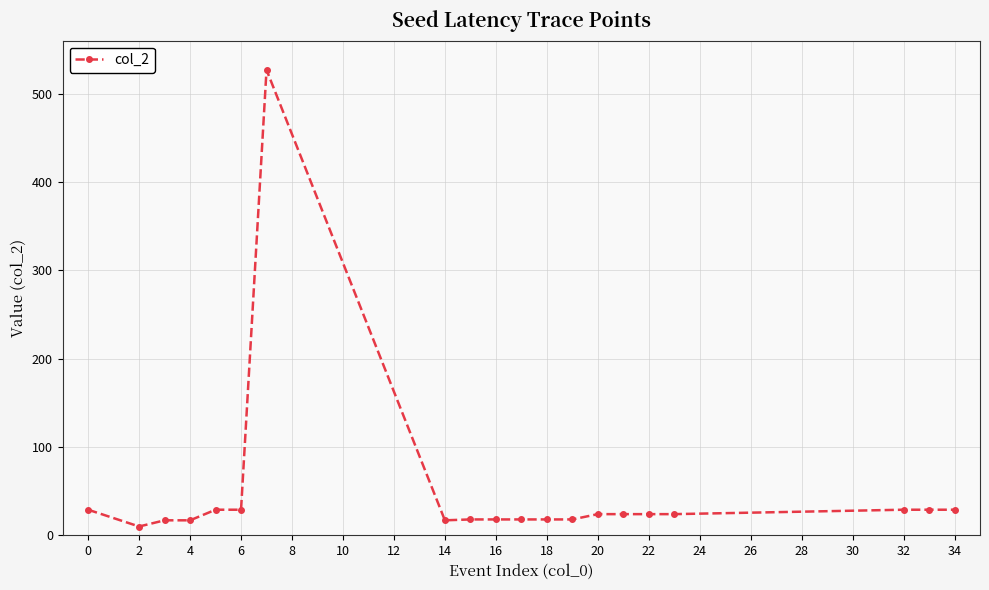

What is the greatest value displayed?

527